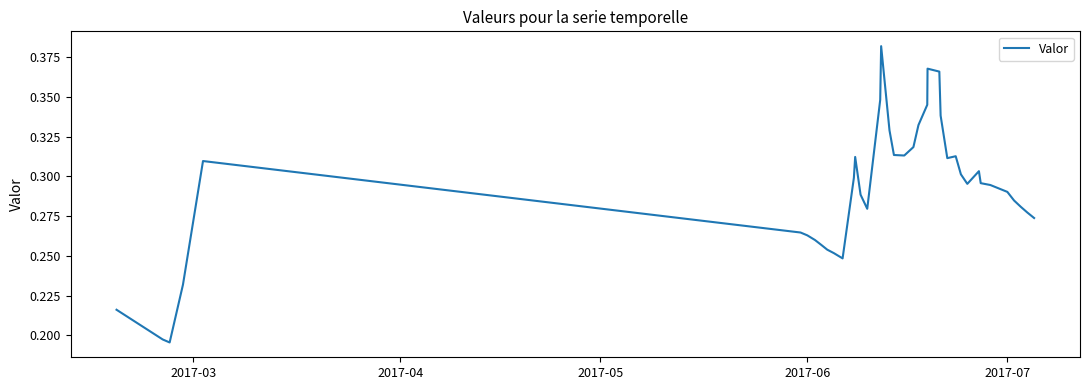

How many values are between 0 and 1?

39